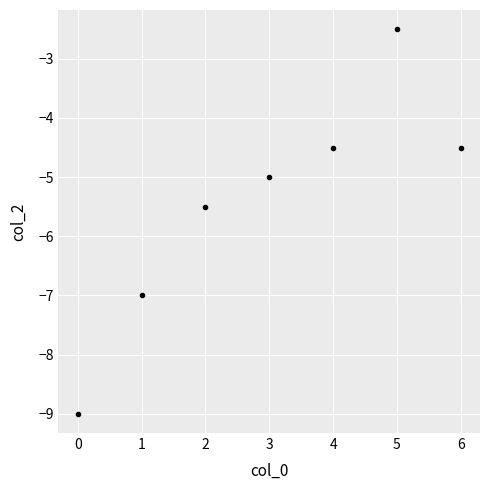

At which category does the data reach its first local peak?

5